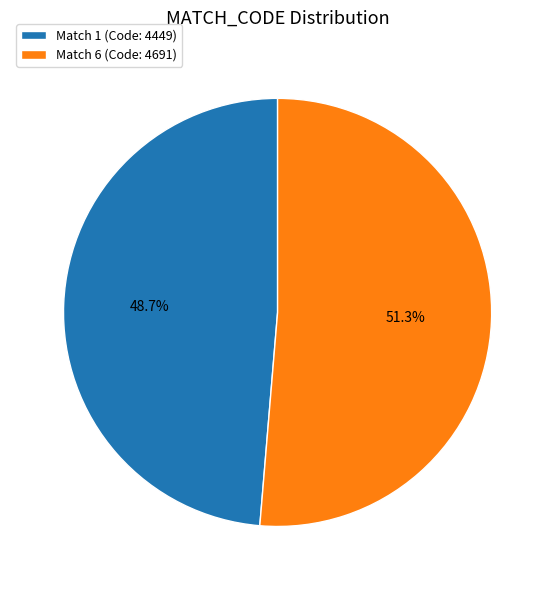

What is the ratio of the value at Match 1 (Code: 4449) to the value at Match 6 (Code: 4691)?

0.9